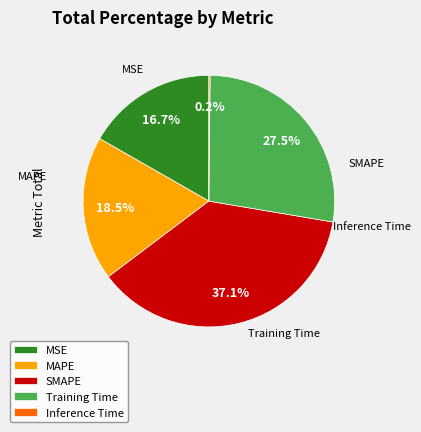

Between MSE and Training Time, which is larger?

Training Time